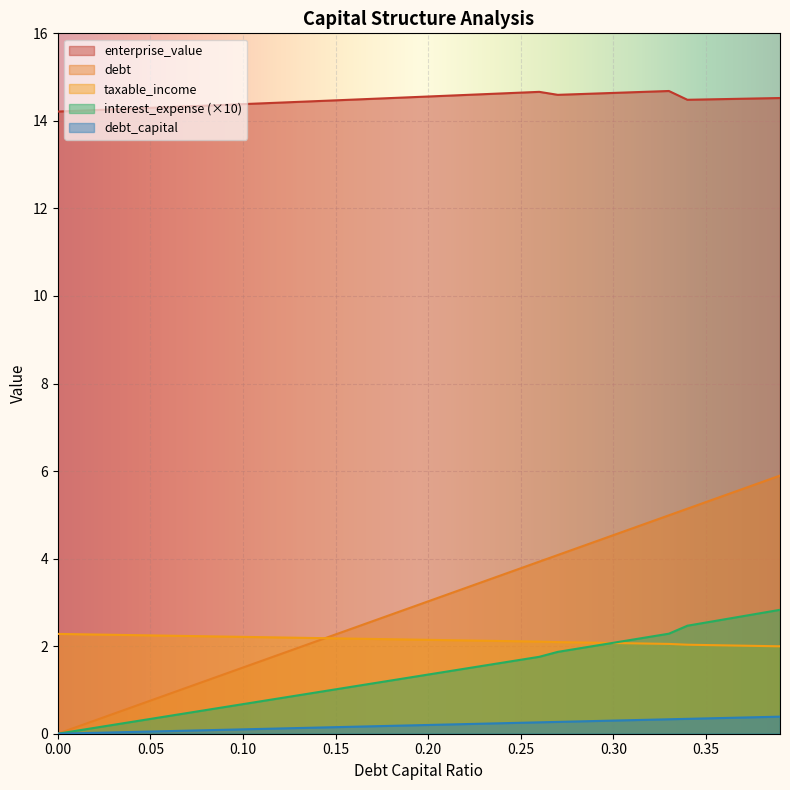

What is the label of the 6th point from the left?

0.25